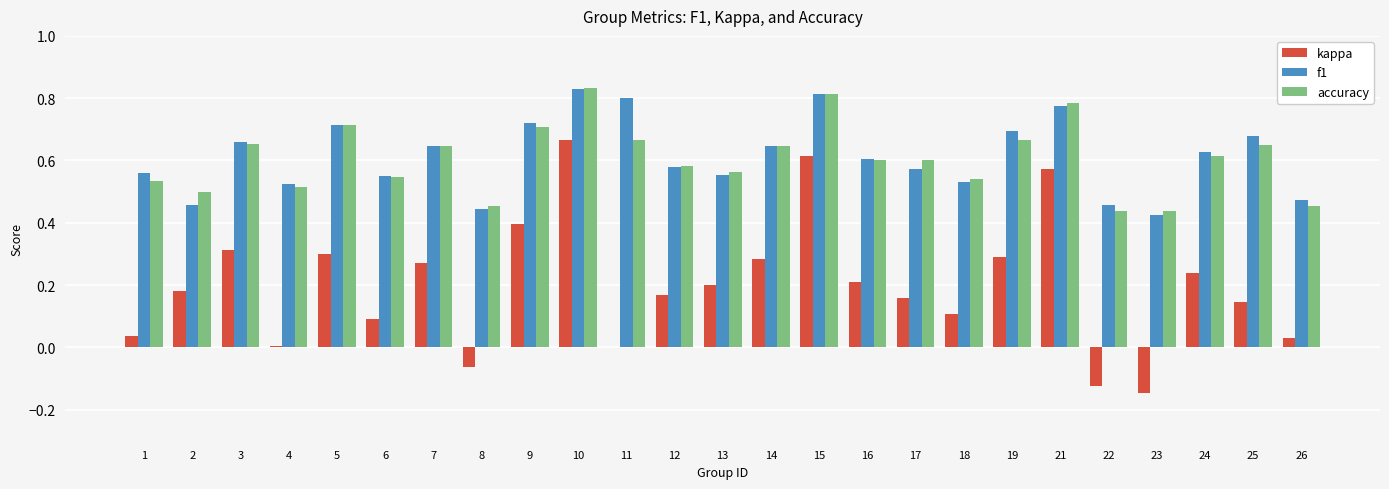

Which series changed the most between 5 and 22?

kappa